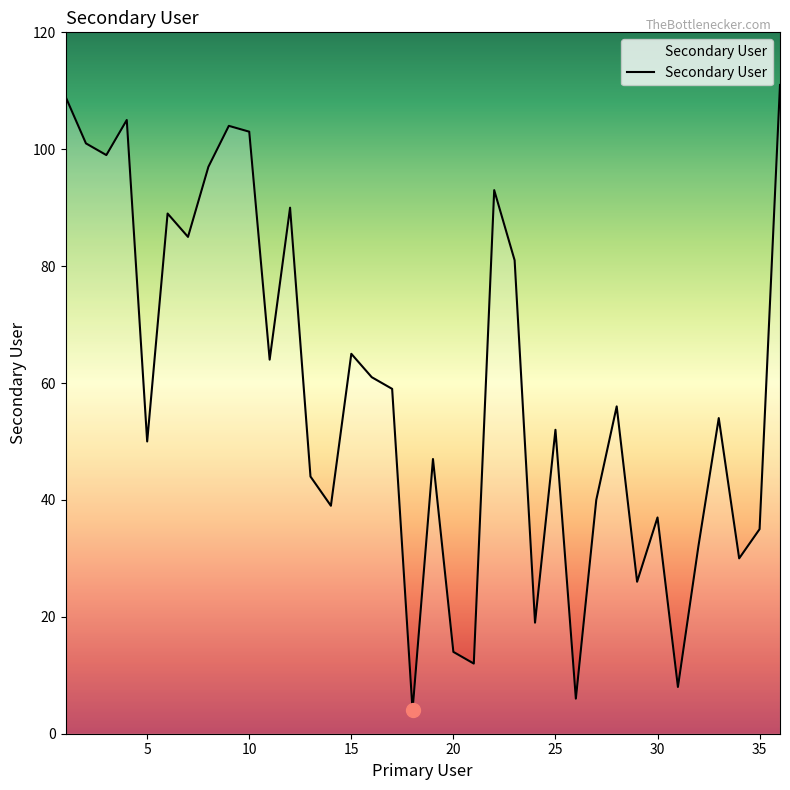

What is the greatest value displayed?

111